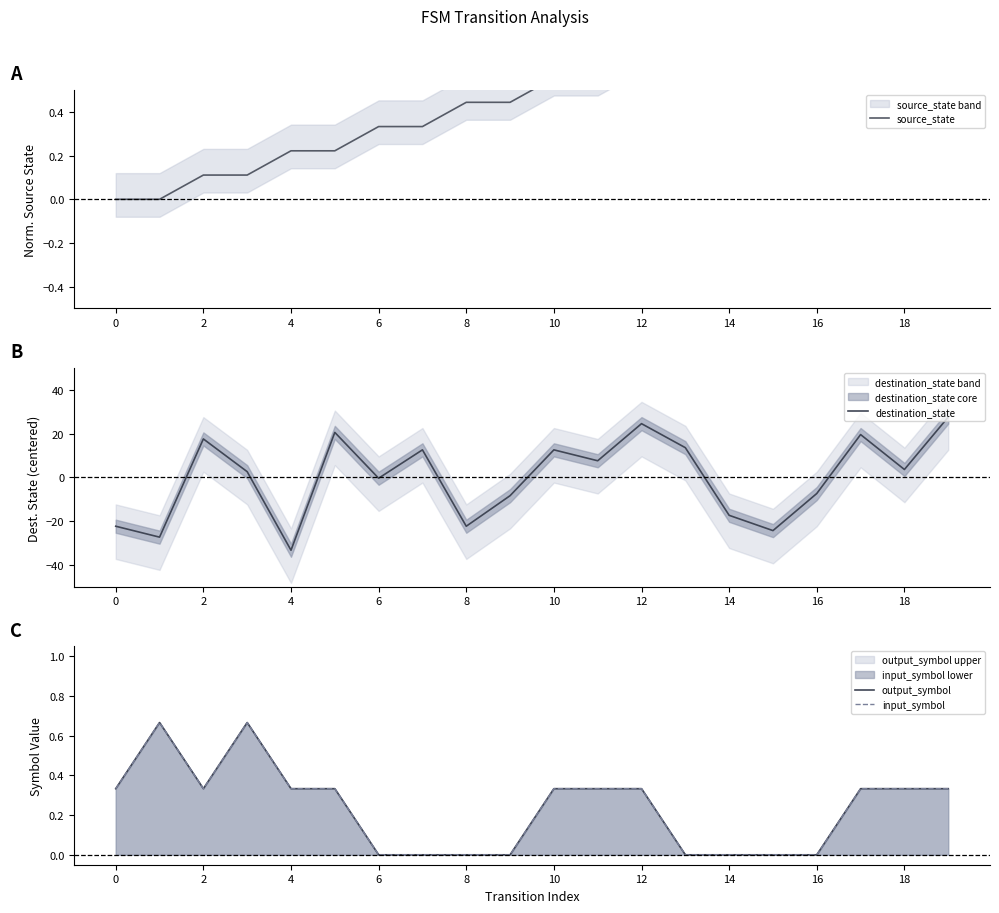

What is the difference between the maximum and minimum values in the input_symbol series?

0.7